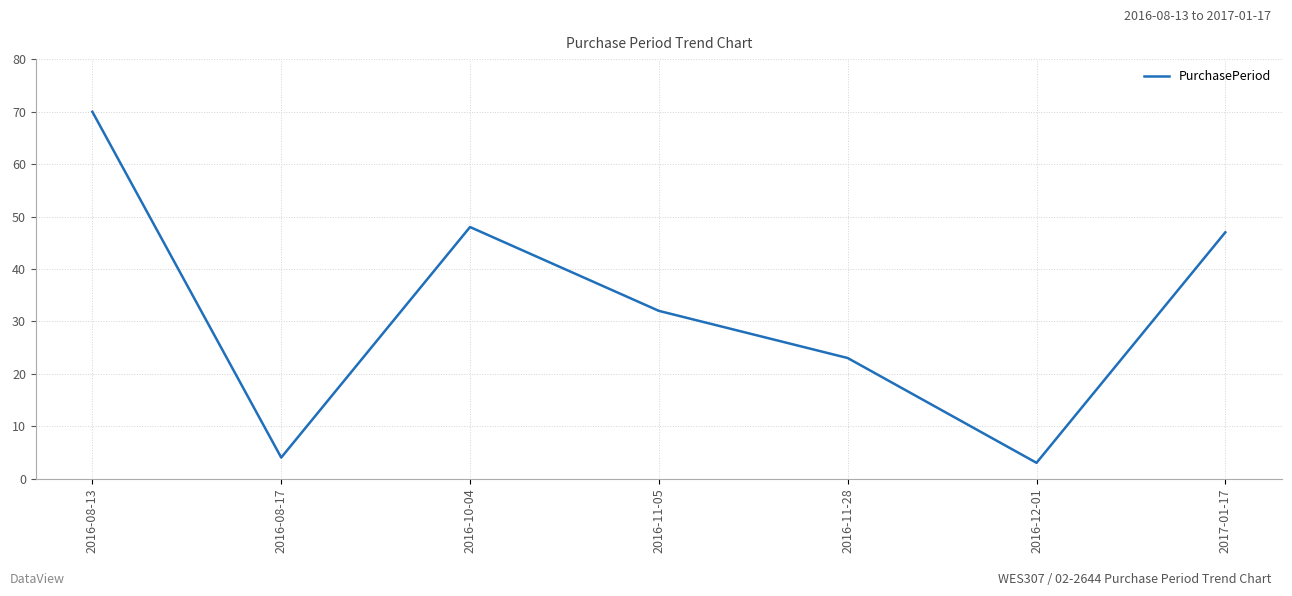

How many interior local valleys (lower than both neighbors) does the data have?

2